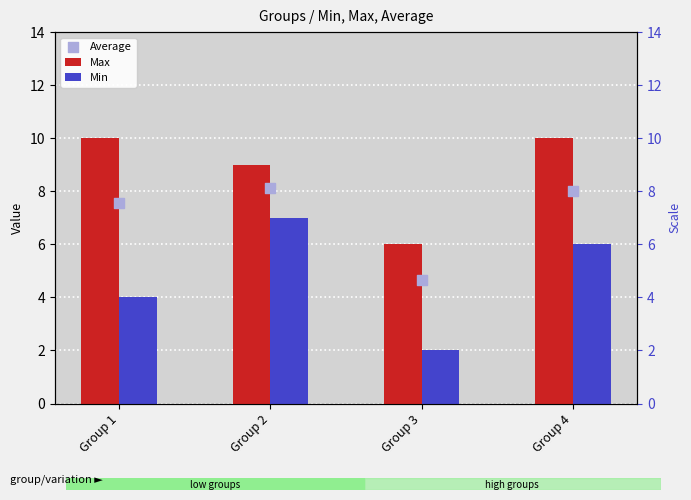

Is the value of Min at Group 2 greater than the value of Max at Group 4?

No